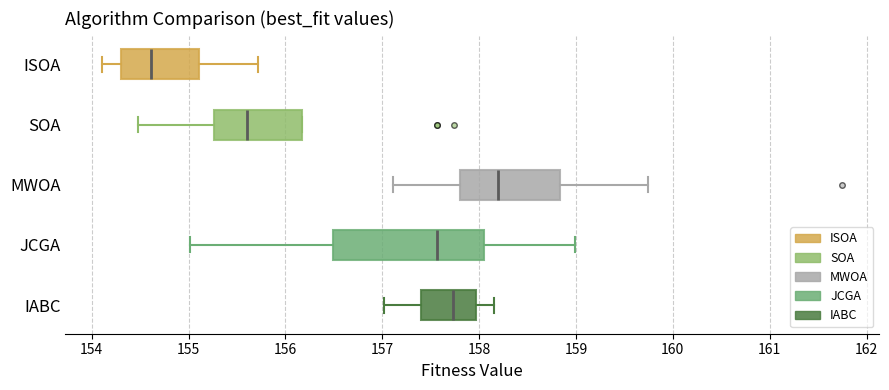

Where is the right edge of the box for SOA on the x-axis? The values are not printed on the chart, so give them approximately, as read against the axis.

156.2